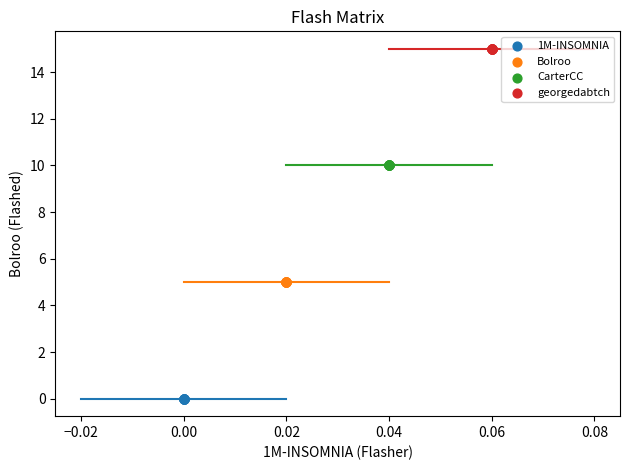

Which series contains the highest Y value?

georgedabtch